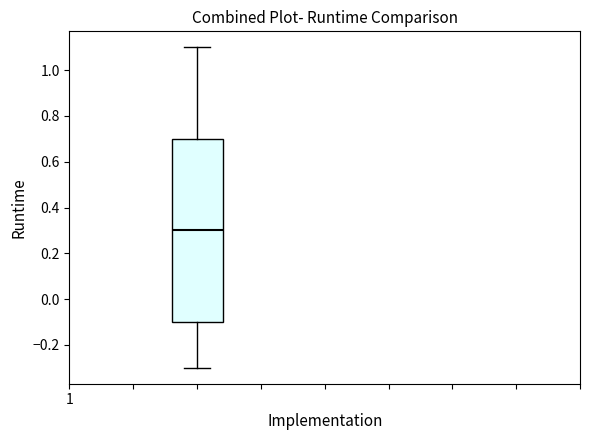

Read this box plot against the y-axis: the position of the median line, the range covered by the box, and the ends of both whiskers. The values are not printed on the chart, so give them approximately, as read against the axis.

median 0.3, box -0.1 to 0.7, whiskers -0.3 to 1.1